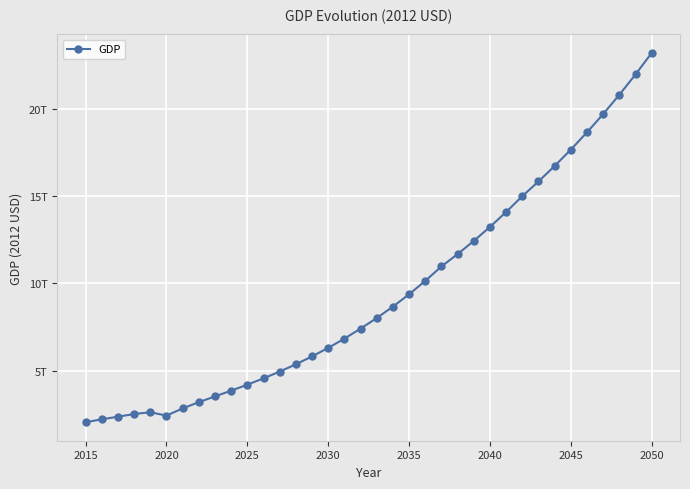

Does the chart have visible grid lines?

Yes